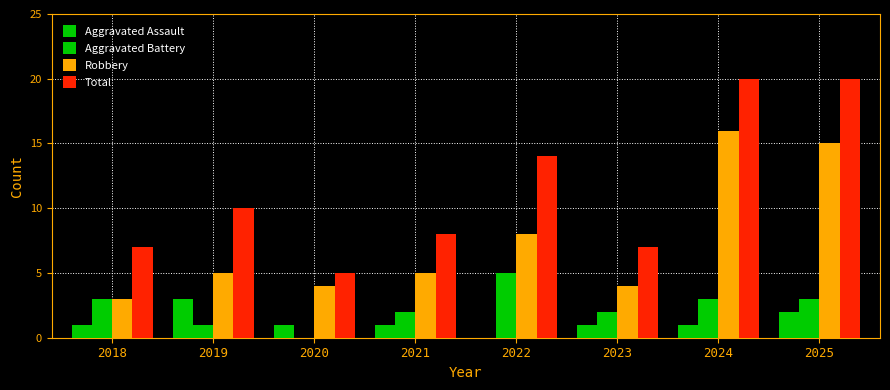

Count the number of categories in the chart.

8